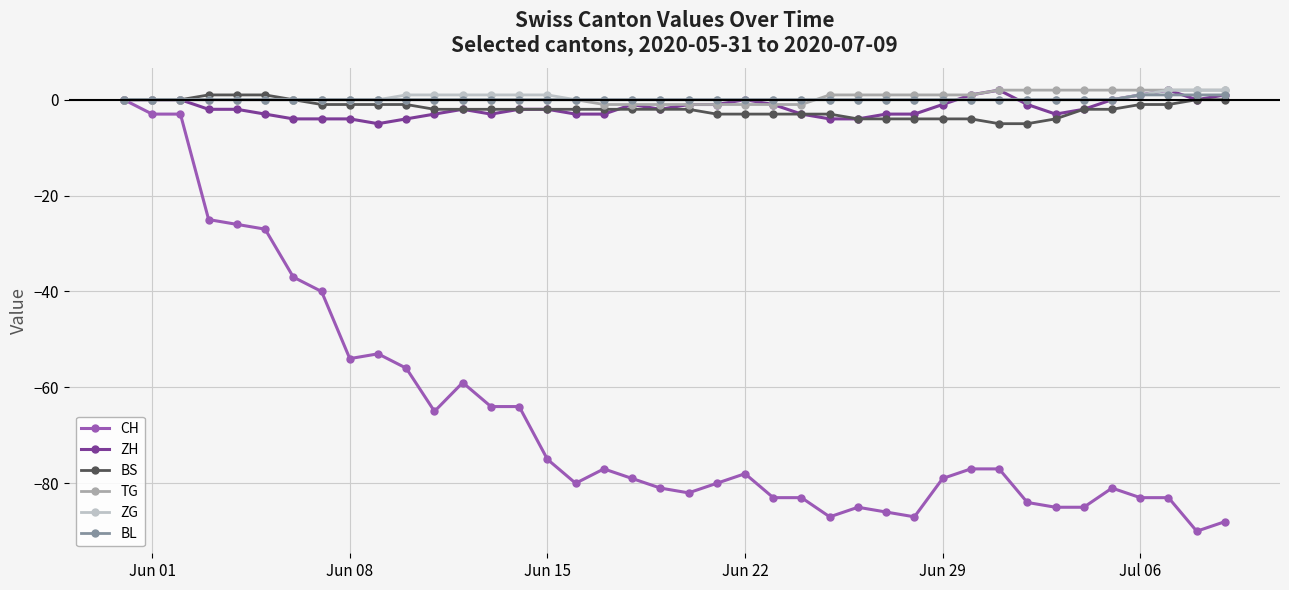

Which series ends up on top after the final intersection of TG and BL?

TG